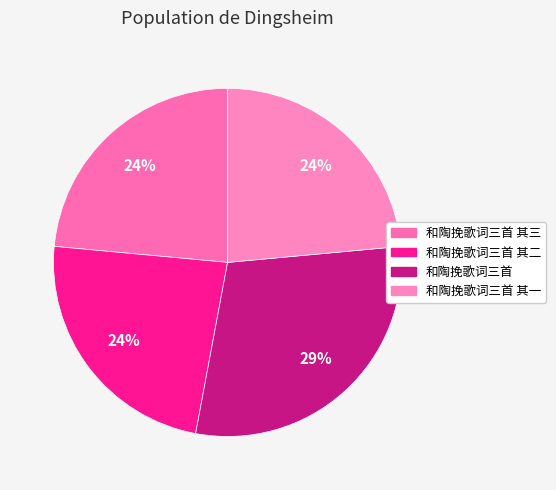

Rank the categories by value from highest to lowest.

和陶挽歌词三首, 和陶挽歌词三首 其一, 和陶挽歌词三首 其二, 和陶挽歌词三首 其三